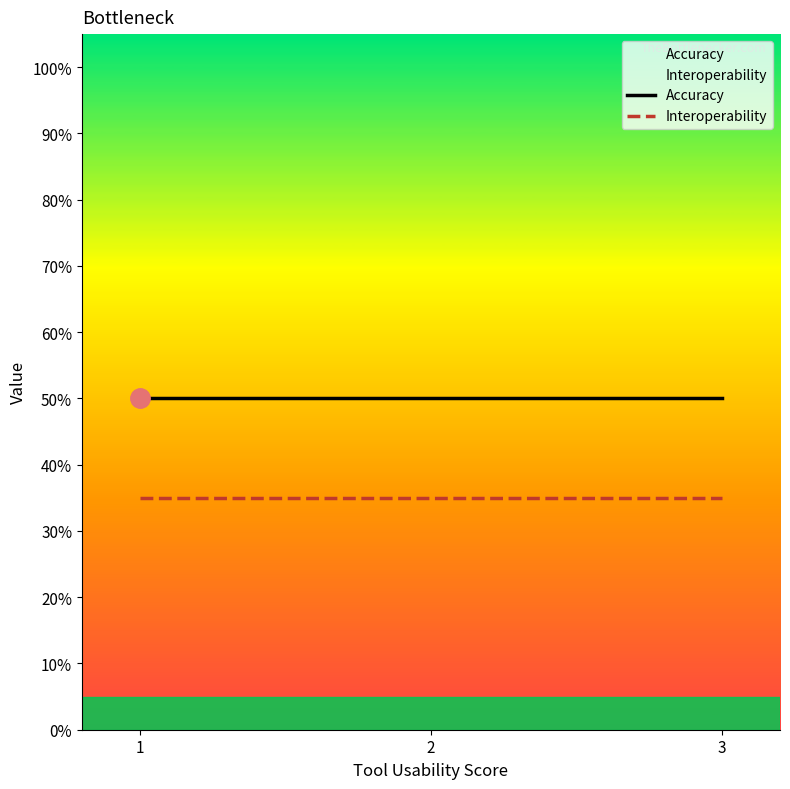

The Interoperability series shows 0.1 at 3. True or false?

False